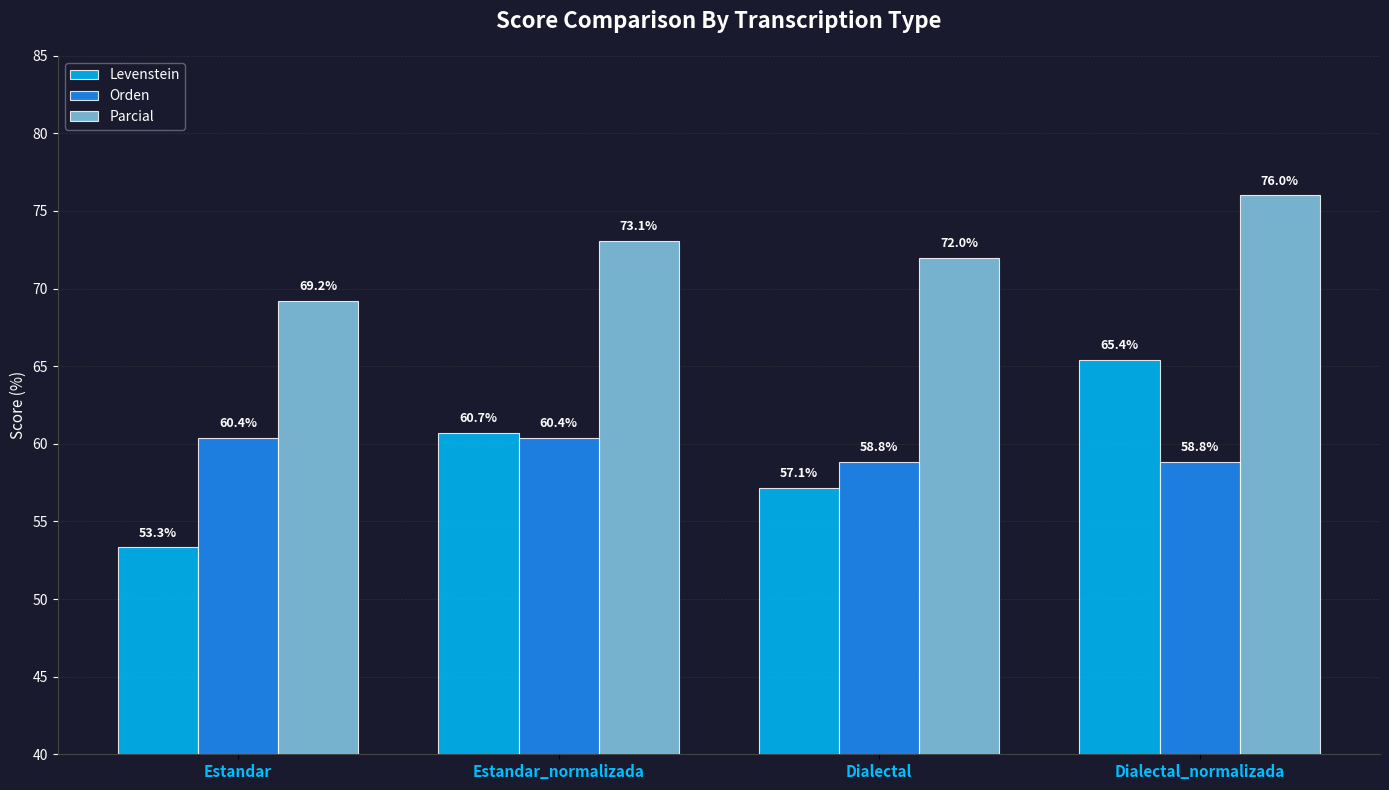

Reading left to right, list all the values displayed in this chart.

Levenstein: Estandar=53.3	Estandar_normalizada=60.7	Dialectal=57.1	Dialectal_normalizada=65.4
Orden: Estandar=60.4	Estandar_normalizada=60.4	Dialectal=58.8	Dialectal_normalizada=58.8
Parcial: Estandar=69.2	Estandar_normalizada=73.1	Dialectal=72.0	Dialectal_normalizada=76.0